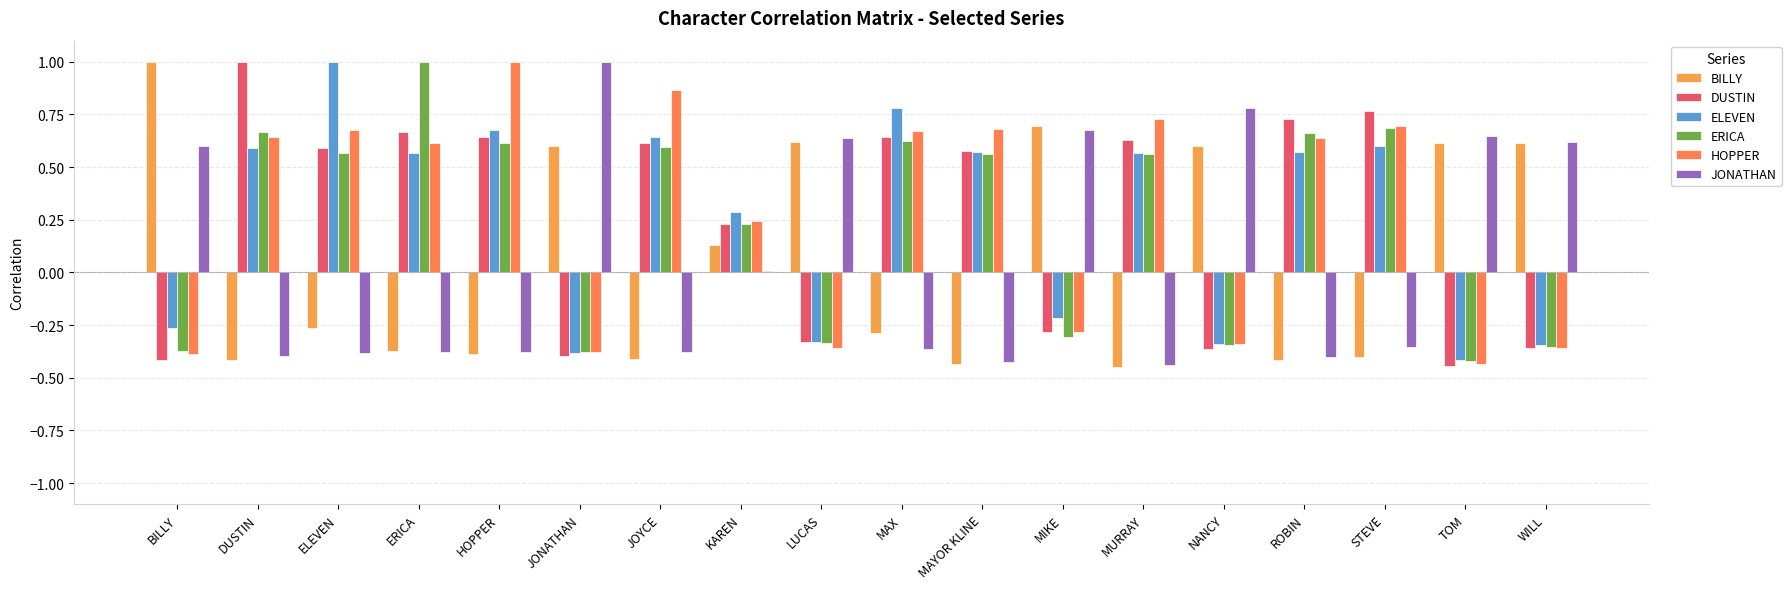

True or false: DUSTIN has a value of -0.6 at JONATHAN.

False